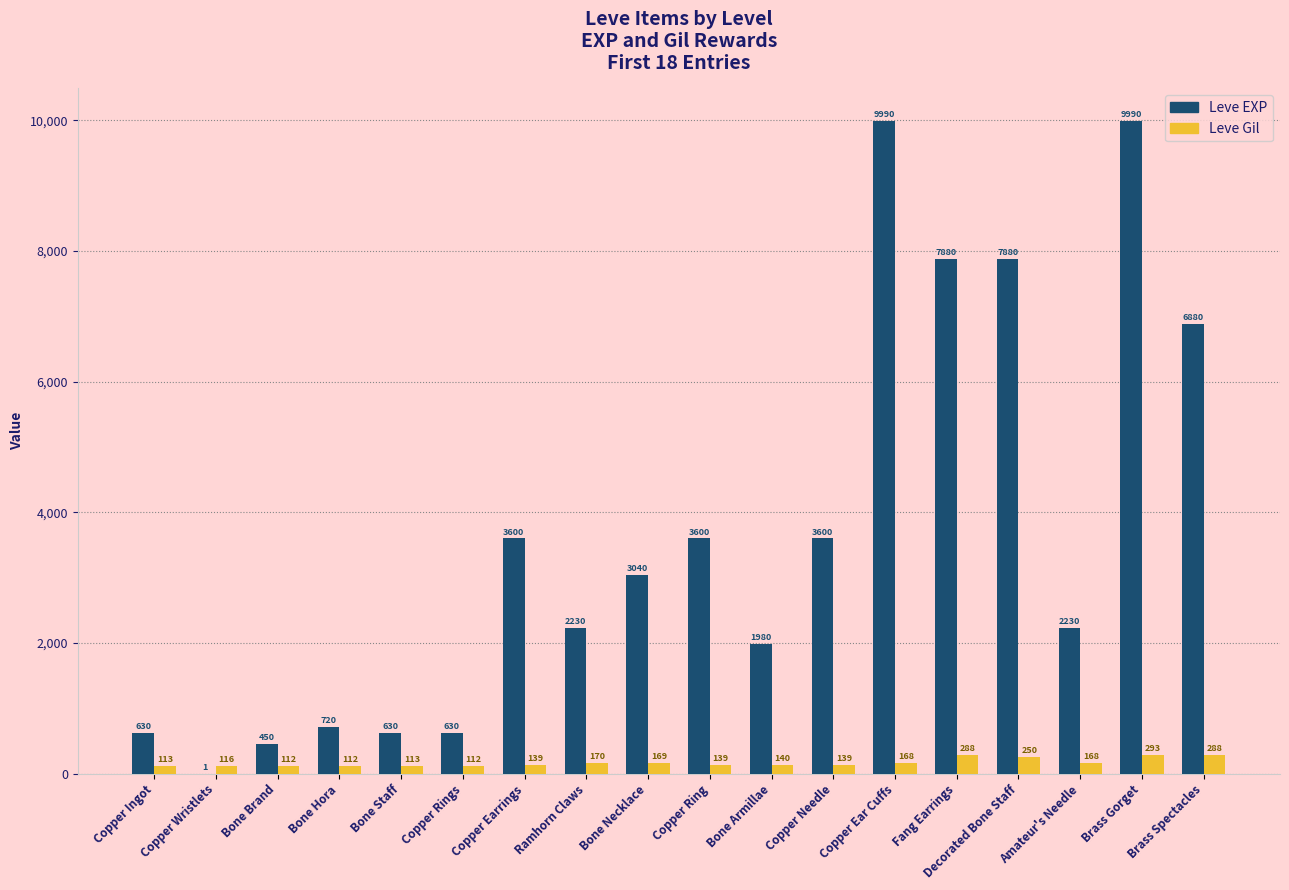

What is the greatest value displayed?

9990